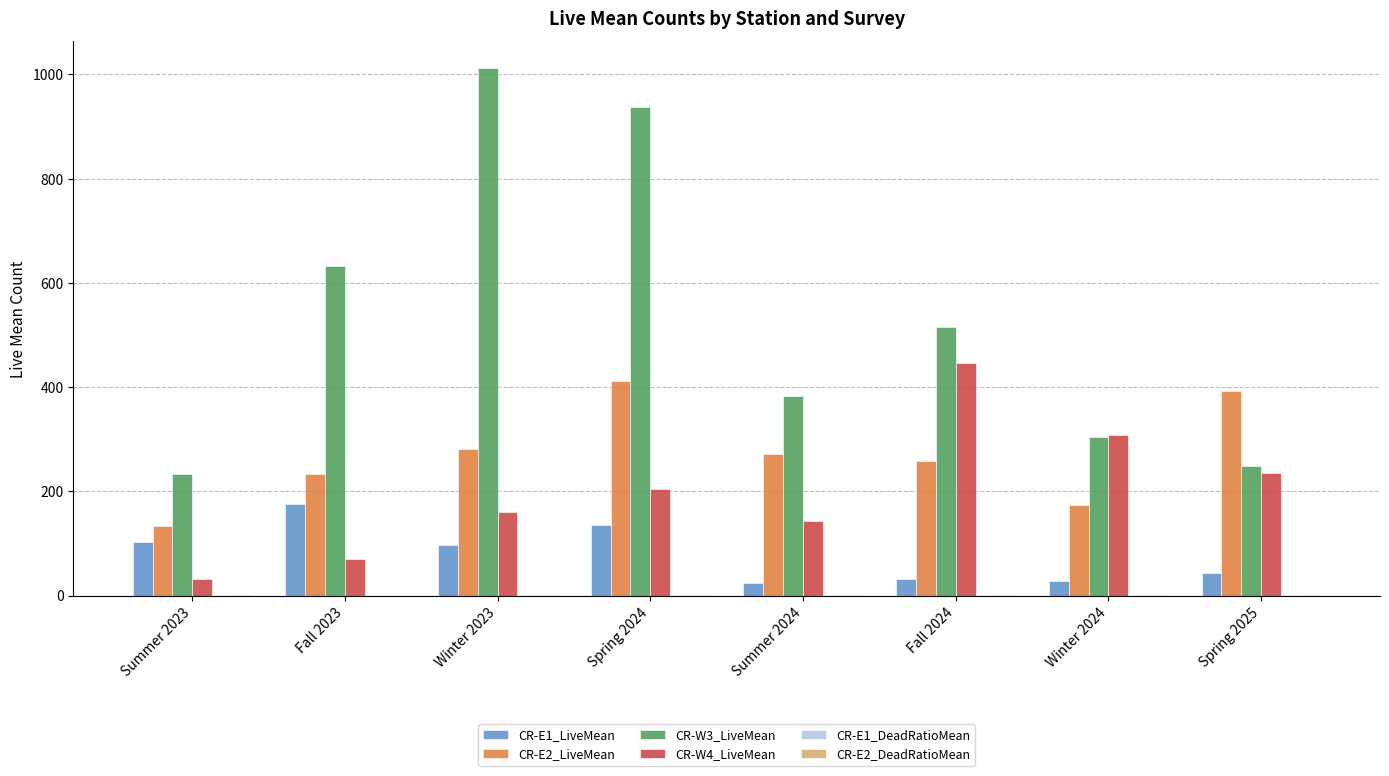

Is the value of CR-E1_LiveMean at Fall 2023 greater than the value of CR-W4_LiveMean at Spring 2024?

No